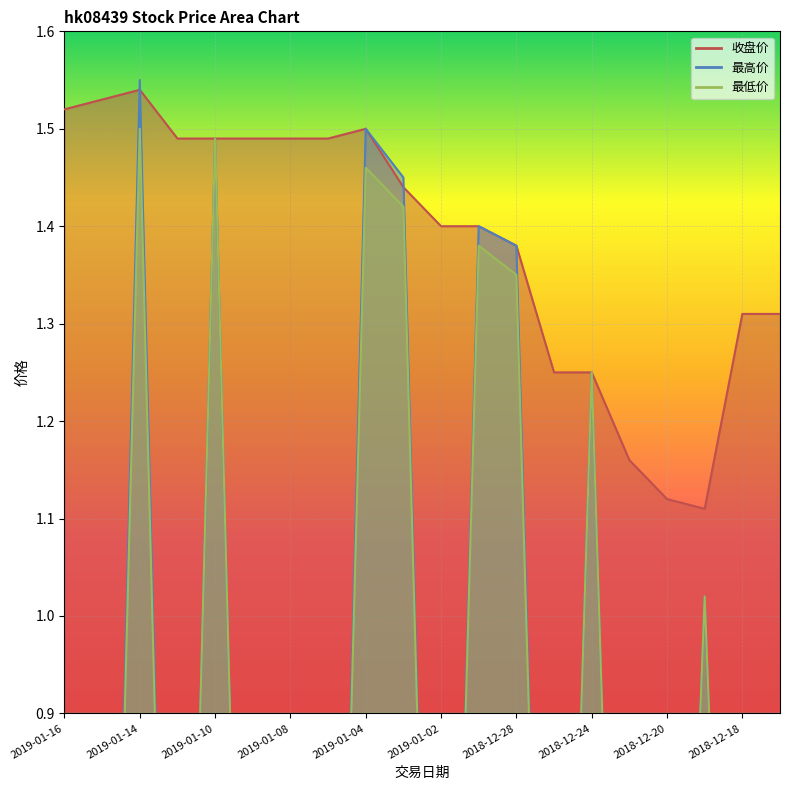

How many distinct data groups are displayed?

3